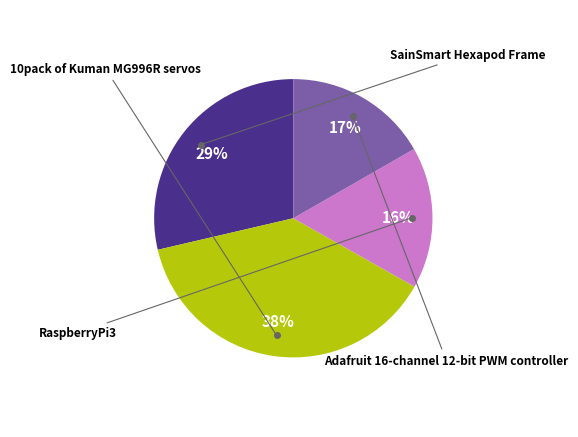

Combined, what portion of the pie is RaspberryPi3 and SainSmart Hexapod Frame?

45.1%